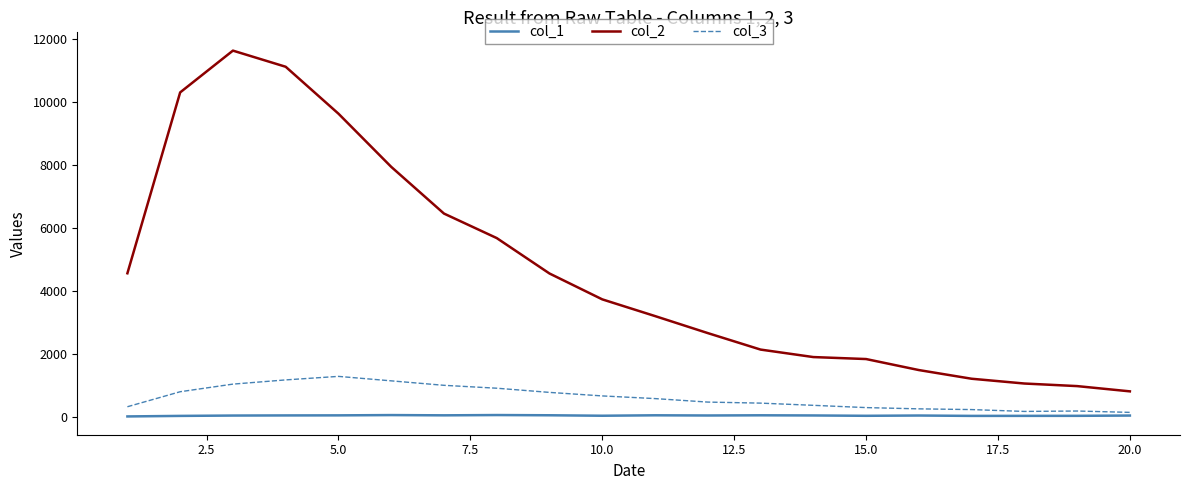

Which series has the largest total across all categories?

col_2